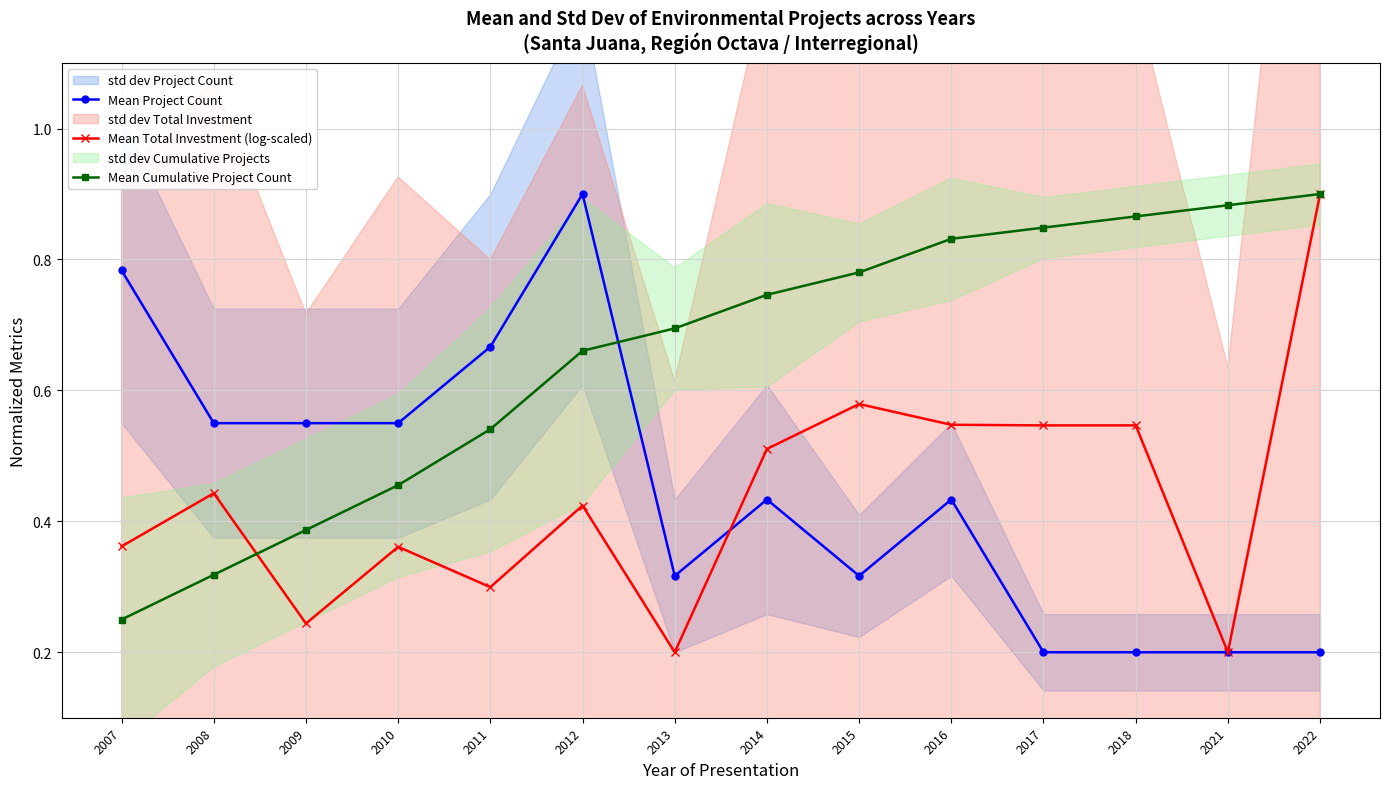

Rank the series at 2018 from highest to lowest value.

Mean Cumulative Project Count, Mean Total Investment (log-scaled), Mean Project Count